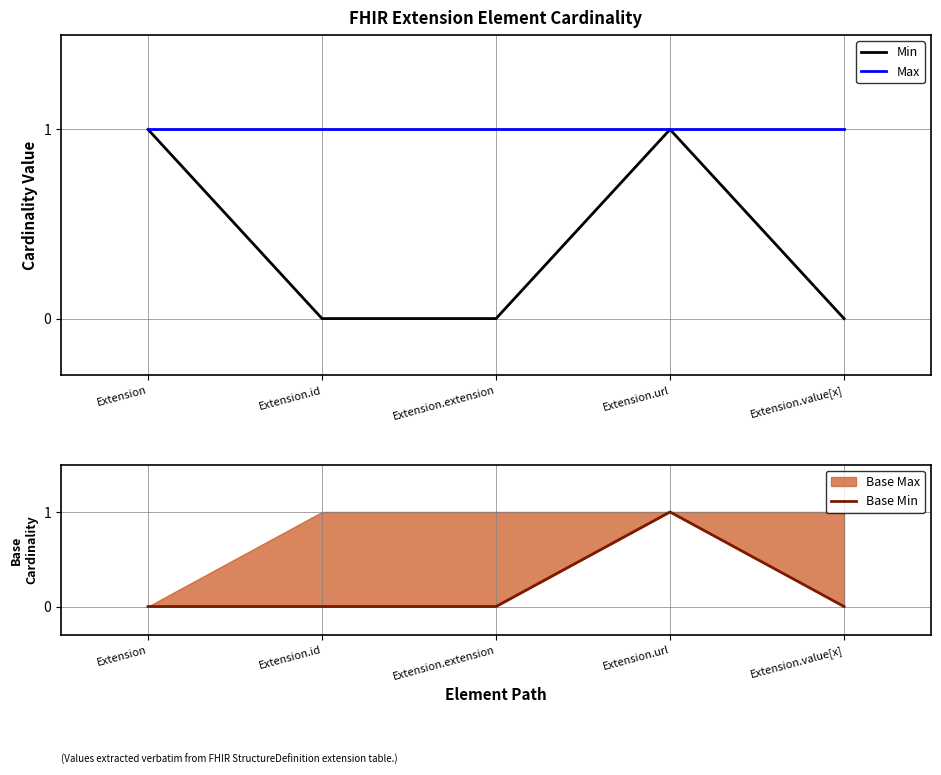

Is this an area chart (filled region under the line)?

No